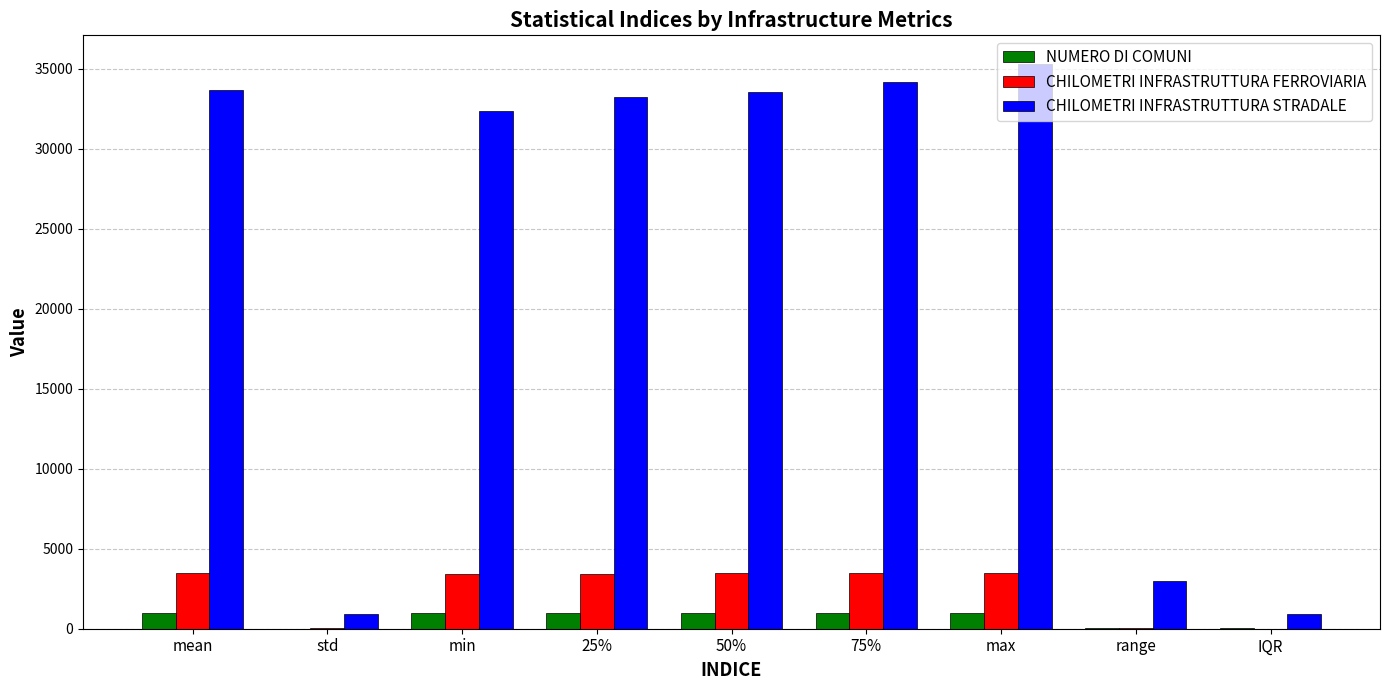

How many values in the CHILOMETRI INFRASTRUTTURA FERROVIARIA series exceed 3449?

5